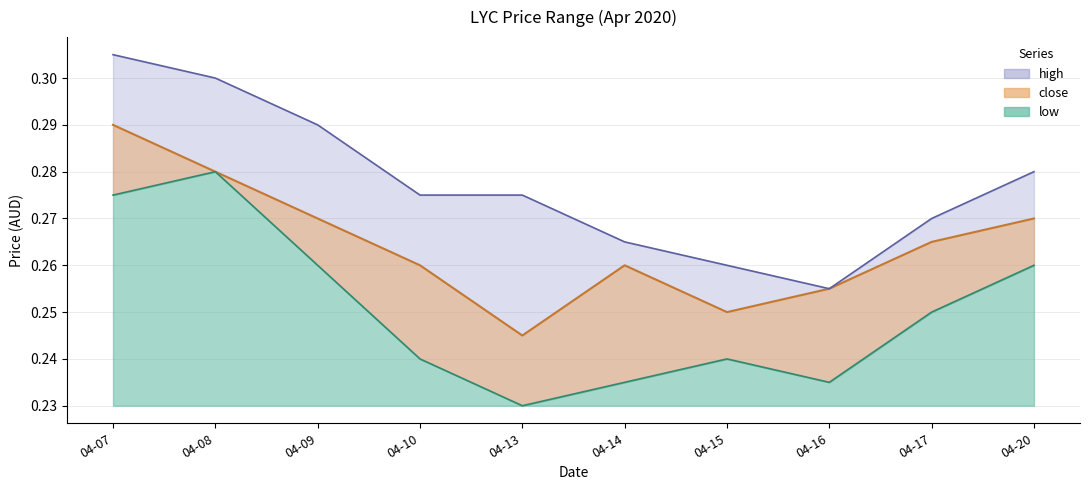

Rank the series by their maximum value, from lowest to highest.

low, close, high